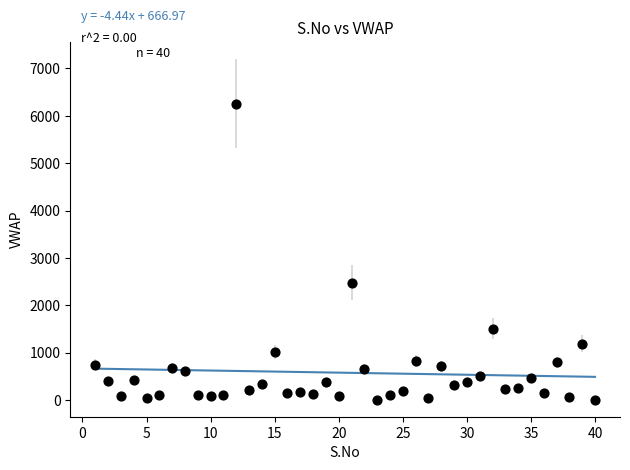

What Y value in the scatter plot is closest to 3131?

2474.4